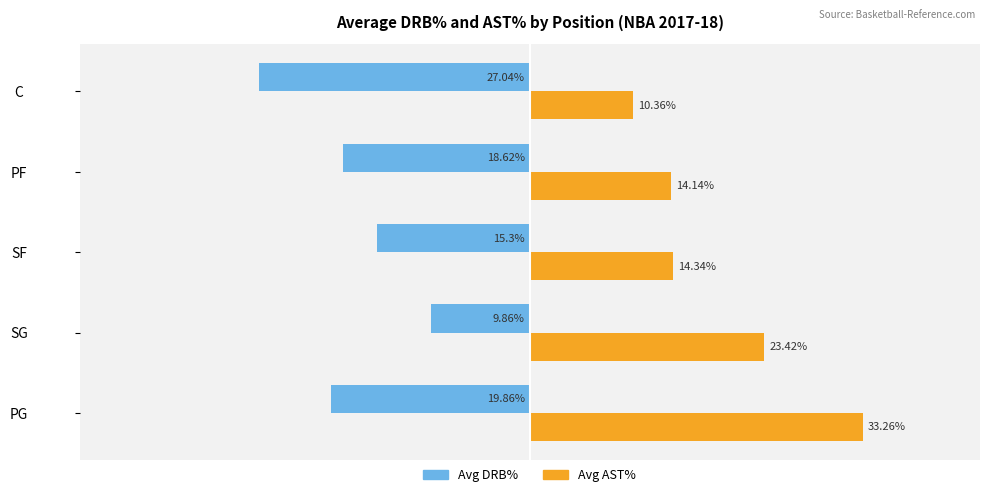

List the series in order of their peak value, highest first.

Avg AST%, Avg DRB%